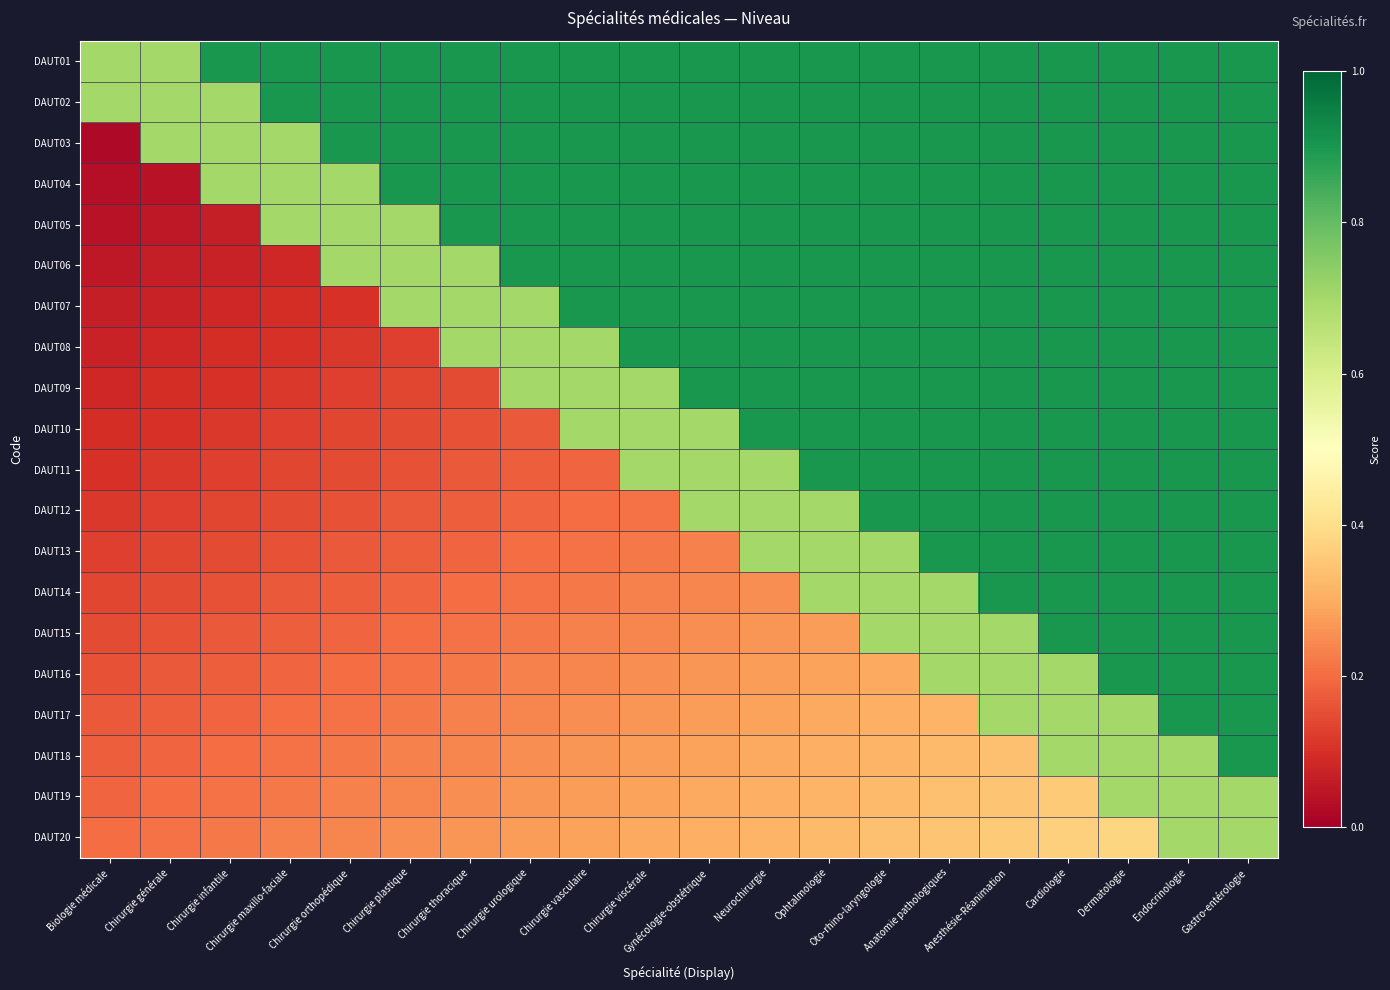

Which series has the widest spread of values?

DAUT03